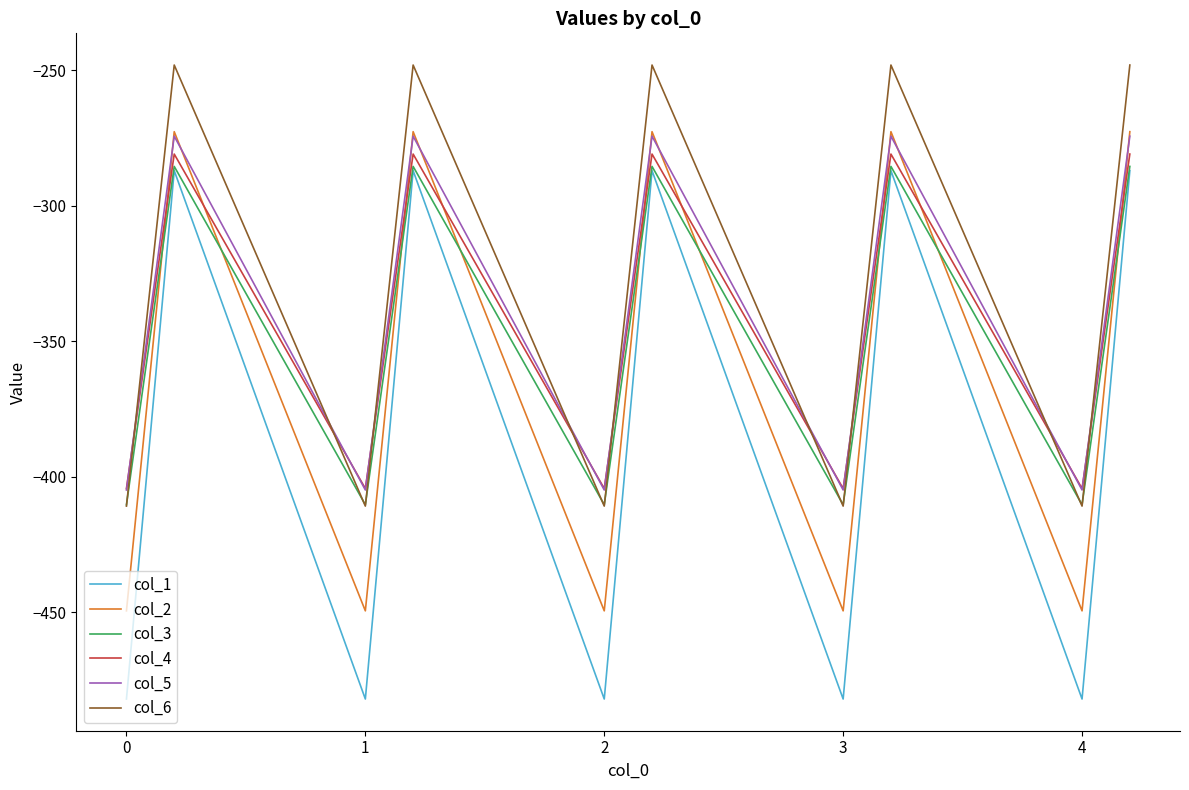

Reading left to right, extract all data points from this chart.

col_1: -482.0	-384.6	-287.1	-482.0	-384.6	-287.1	-482.0	-384.6	-287.1	-482.0	-384.6	-287.1	-482.0	-384.6	-287.1
col_2: -449.5	-361.1	-272.7	-449.5	-361.1	-272.7	-449.5	-361.1	-272.7	-449.5	-361.1	-272.7	-449.5	-361.1	-272.7
col_3: -410.3	-347.9	-285.5	-410.3	-347.9	-285.5	-410.3	-347.9	-285.5	-410.3	-347.9	-285.5	-410.3	-347.9	-285.5
col_4: -404.4	-342.7	-281.0	-404.4	-342.7	-281.0	-404.4	-342.7	-281.0	-404.4	-342.7	-281.0	-404.4	-342.7	-281.0
col_5: -404.9	-339.6	-274.4	-404.9	-339.6	-274.4	-404.9	-339.6	-274.4	-404.9	-339.6	-274.4	-404.9	-339.6	-274.4
col_6: -410.8	-329.5	-248.1	-410.8	-329.5	-248.1	-410.8	-329.5	-248.1	-410.8	-329.5	-248.1	-410.8	-329.5	-248.1